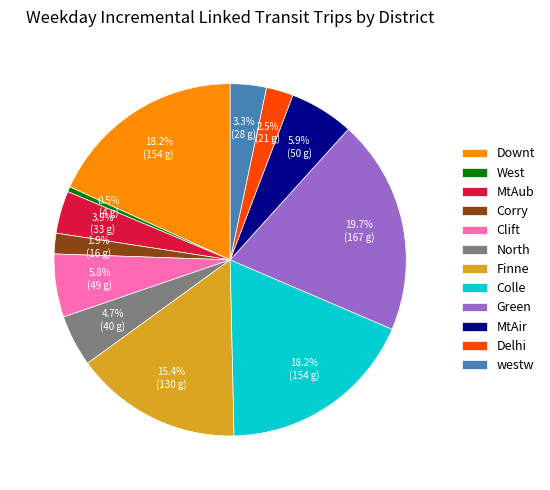

Count the number of slices in the pie.

12